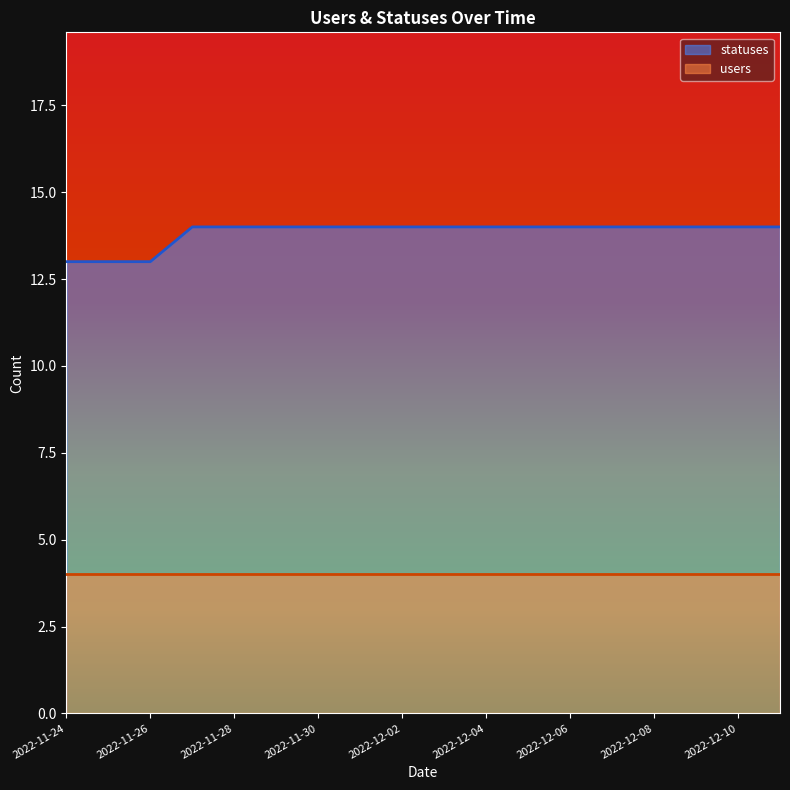

Does the chart have visible grid lines?

No